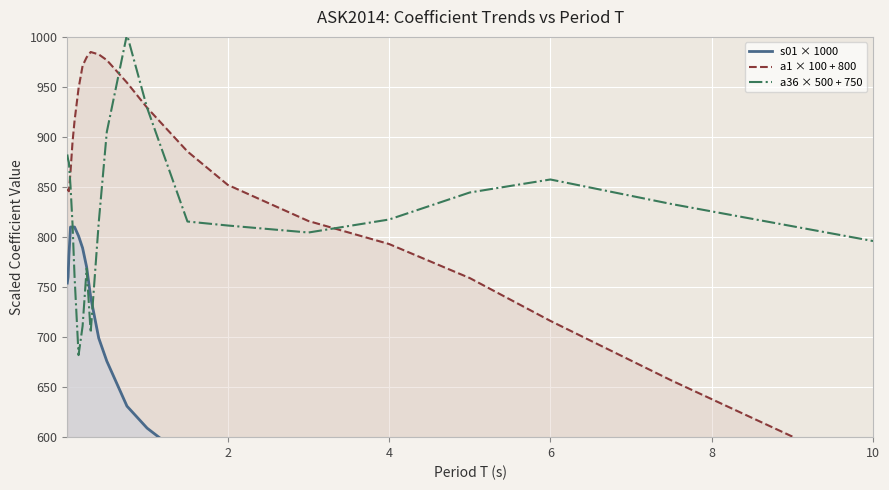

True or false: a1 × 100 + 800 and s01 × 1000 cross at least once.

False